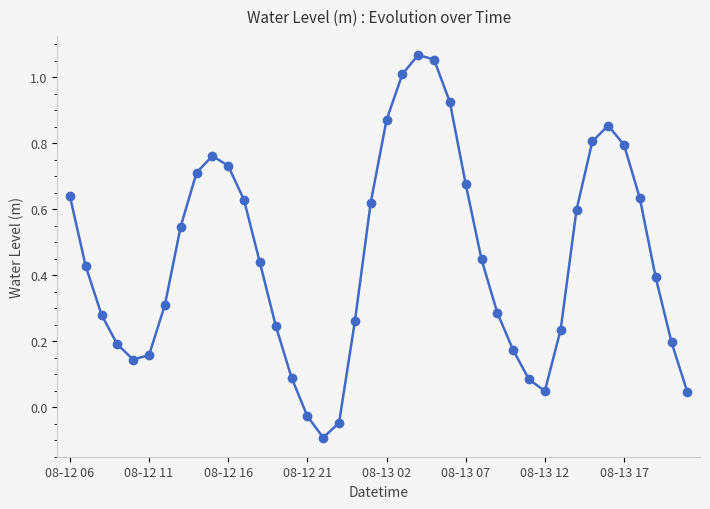

True or false: there are more than 0 points higher than both neighbors.

True